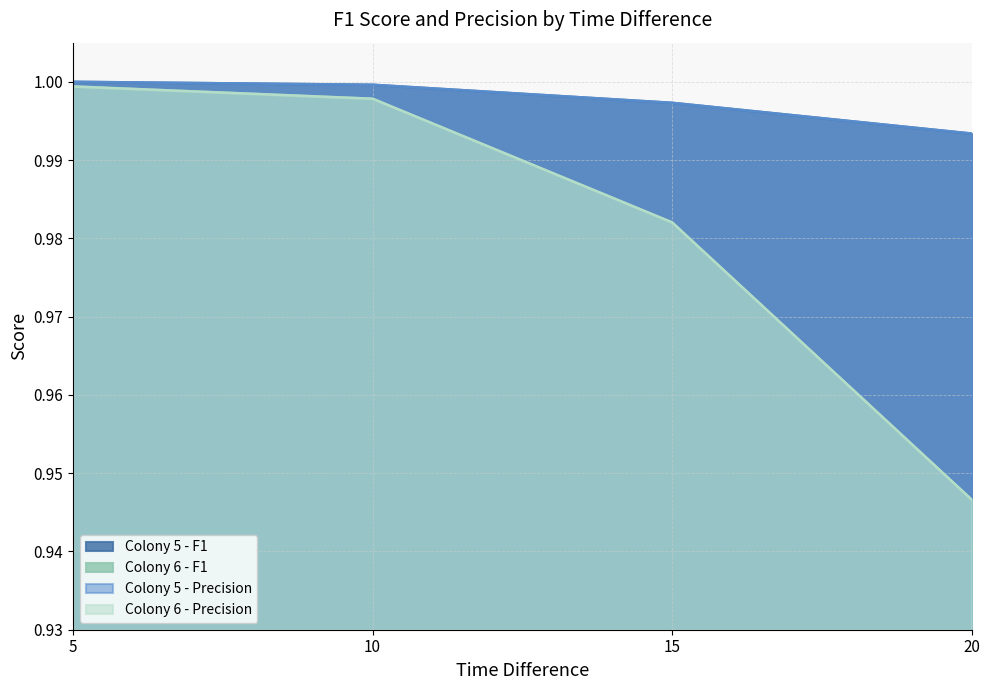

What is the sum of all Colony 5 - F1 values?

4.0